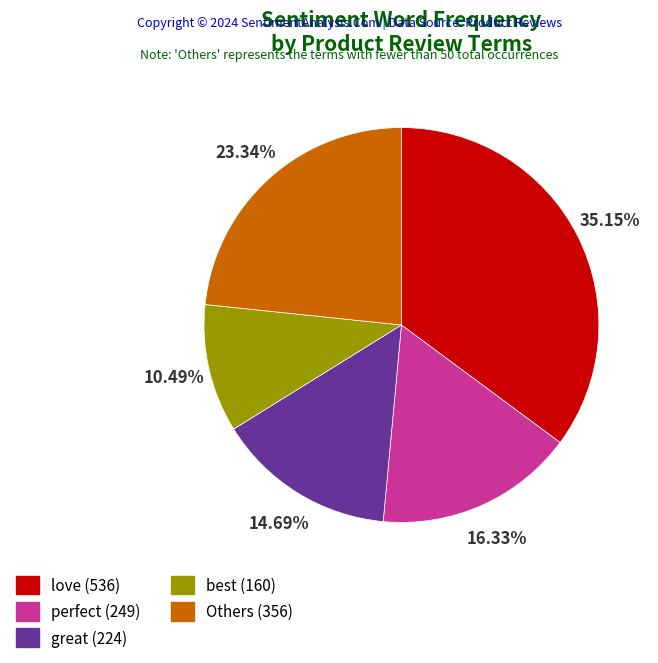

Rank the categories by value from highest to lowest.

love (536), Others (356), perfect (249), great (224), best (160)